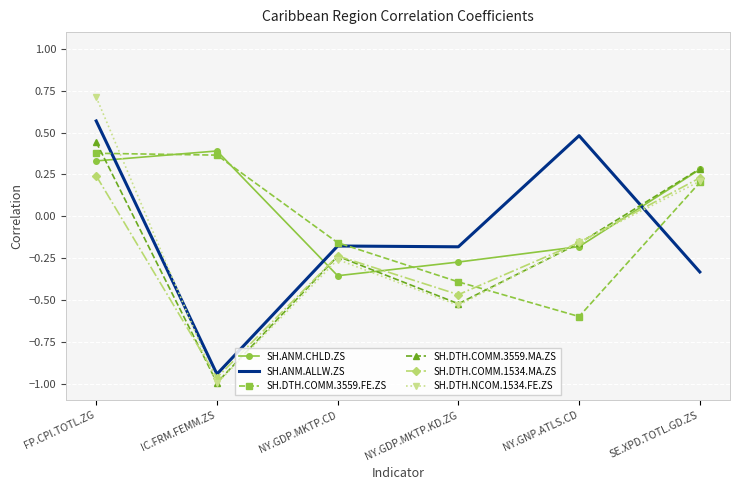

At which label is SH.DTH.COMM.3559.MA.ZS closest to 0?

NY.GNP.ATLS.CD